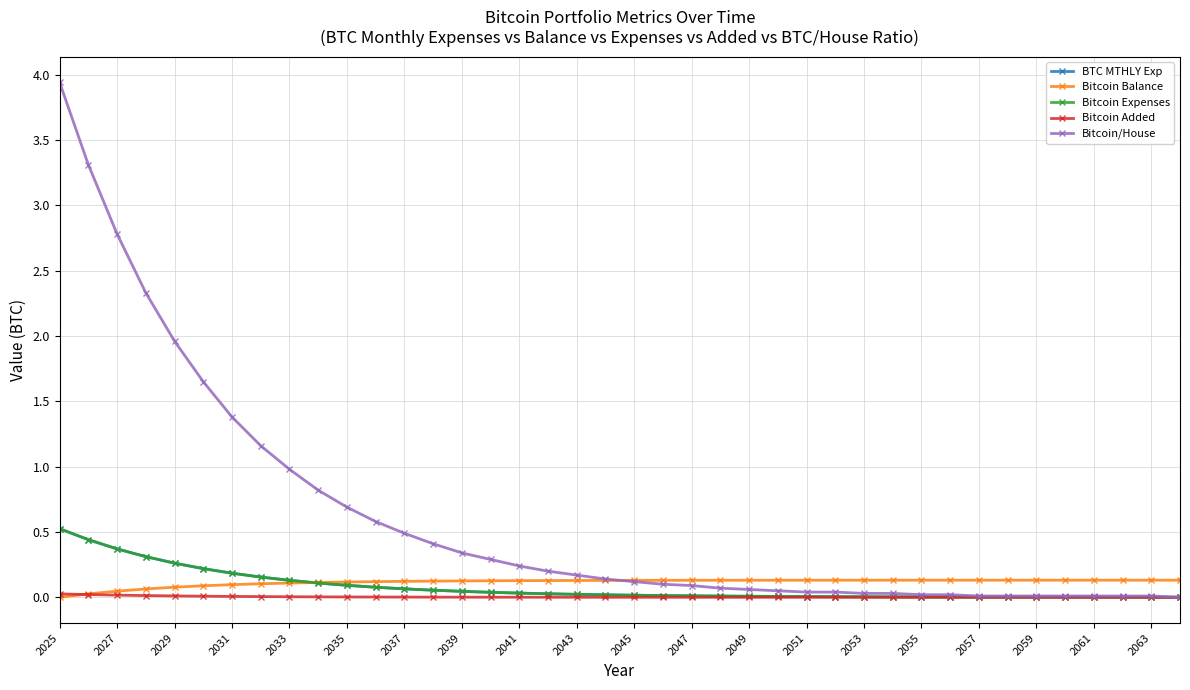

Which label corresponds to the smallest value in the chart?

2025